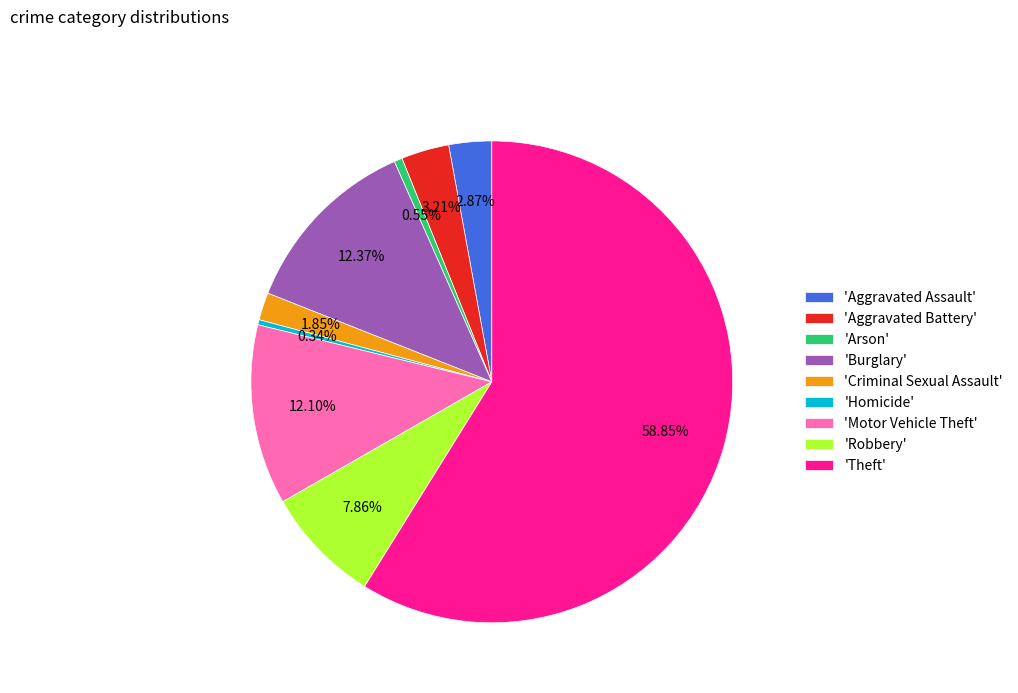

Count the number of slices in the pie.

9